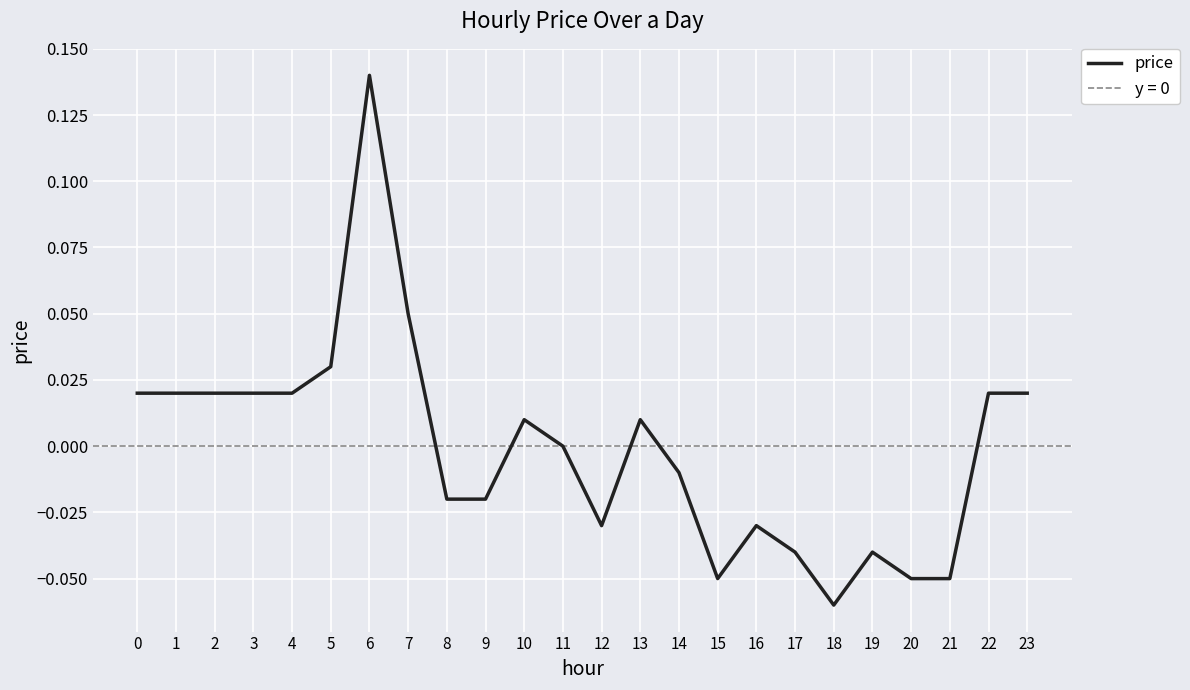

Reading left to right, extract all data points from this chart.

0.0	0.0	0.0	0.0	0.0	0.0	0.1	0.1	-0.0	-0.0	0.0	0.0	-0.0	0.0	-0.0	-0.1	-0.0	-0.0	-0.1	-0.0	-0.1	-0.1	0.0	0.0